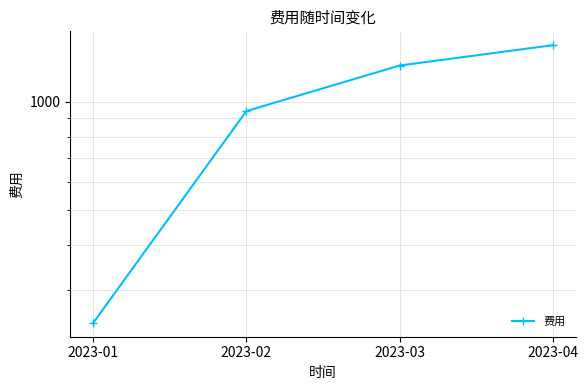

List the labels in order of value, smallest first.

2023-01, 2023-02, 2023-03, 2023-04